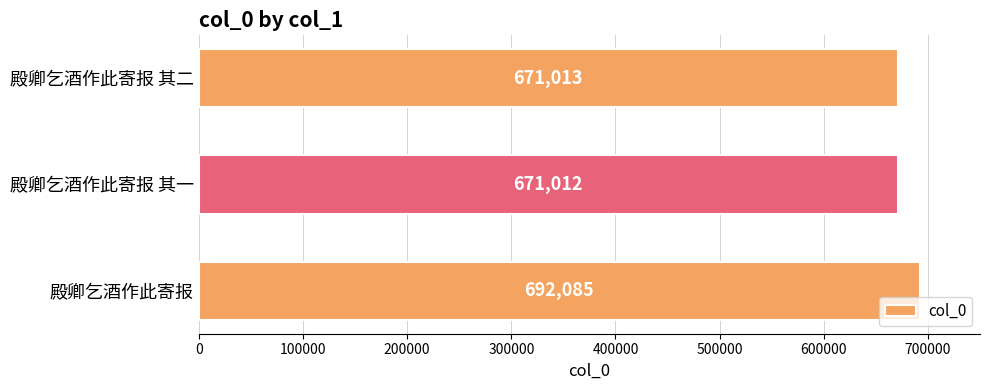

Between 殿卿乞酒作此寄报 其二 and 殿卿乞酒作此寄报 其一, which is larger?

殿卿乞酒作此寄报 其二